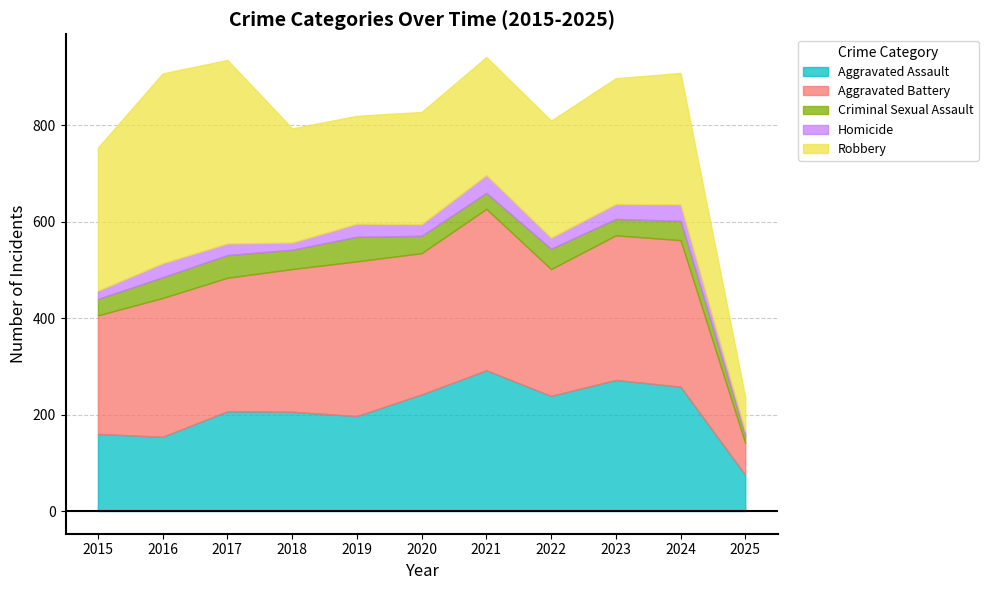

Reading right to left, list all the values displayed in this chart.

Aggravated Assault: 2025=75	2024=258	2023=272	2022=239	2021=292	2020=242	2019=197	2018=206	2017=207	2016=154	2015=160
Aggravated Battery: 2025=66	2024=304	2023=300	2022=263	2021=335	2020=293	2019=321	2018=296	2017=277	2016=288	2015=246
Criminal Sexual Assault: 2025=16	2024=40	2023=34	2022=42	2021=33	2020=36	2019=51	2018=40	2017=47	2016=43	2015=34
Homicide: 2025=8	2024=34	2023=31	2022=23	2021=37	2020=24	2019=27	2018=15	2017=24	2016=29	2015=17
Robbery: 2025=71	2024=273	2023=261	2022=243	2021=245	2020=233	2019=224	2018=237	2017=381	2016=394	2015=297